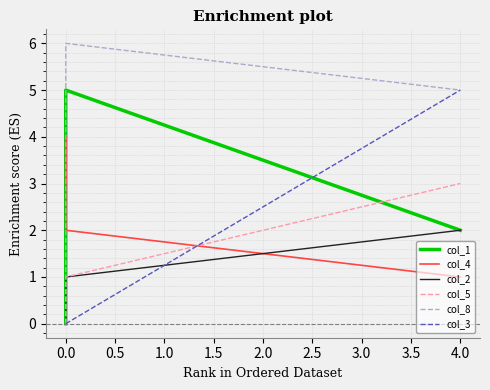

How many values in col_1 are above zero?

3